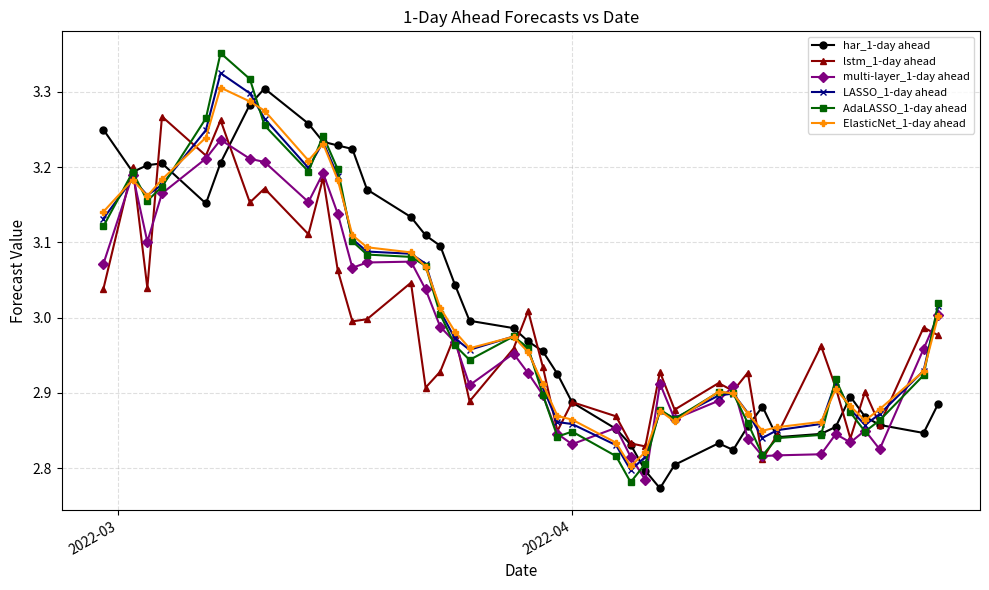

Which series has the widest spread of values?

AdaLASSO_1-day ahead